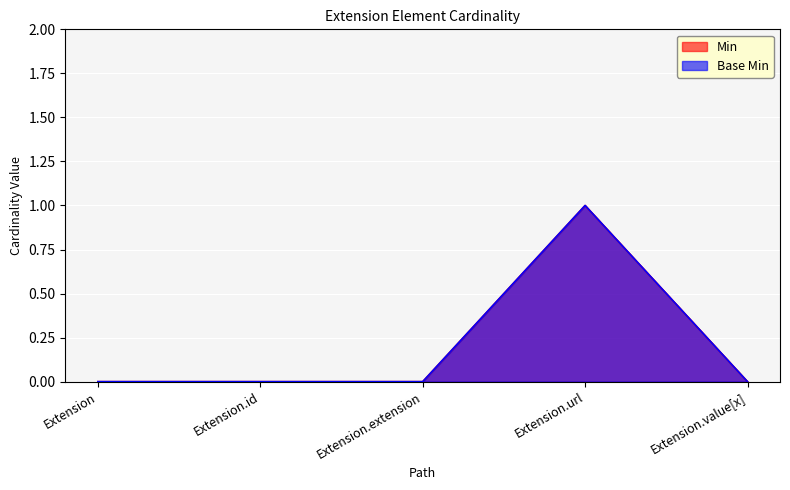

Between Extension and Extension.url, which series saw the biggest shift?

Min